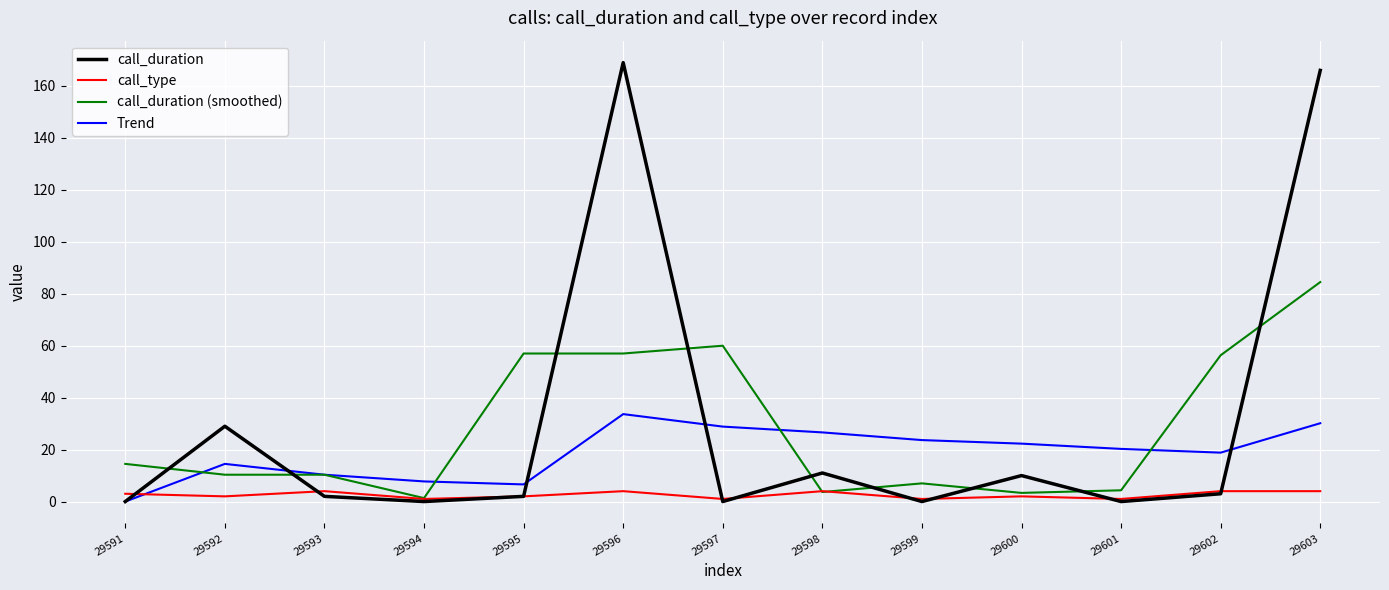

What are all the series names shown in the legend?

call_duration, call_type, call_duration (smoothed), Trend